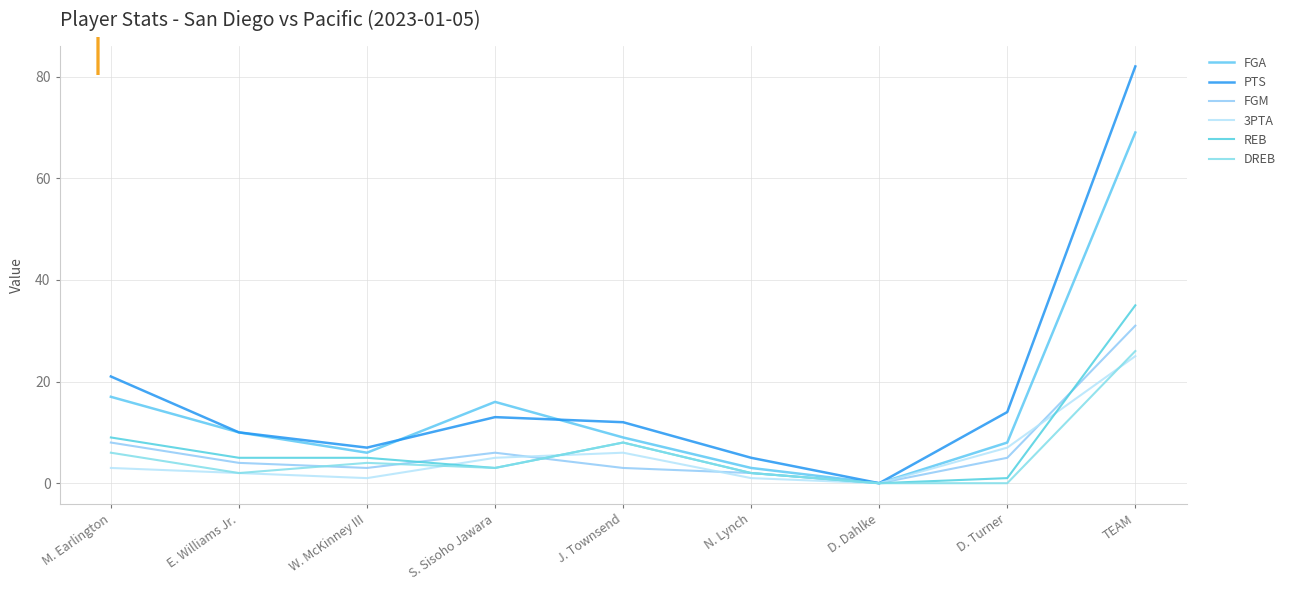

Which label corresponds to the largest value in the chart?

TEAM